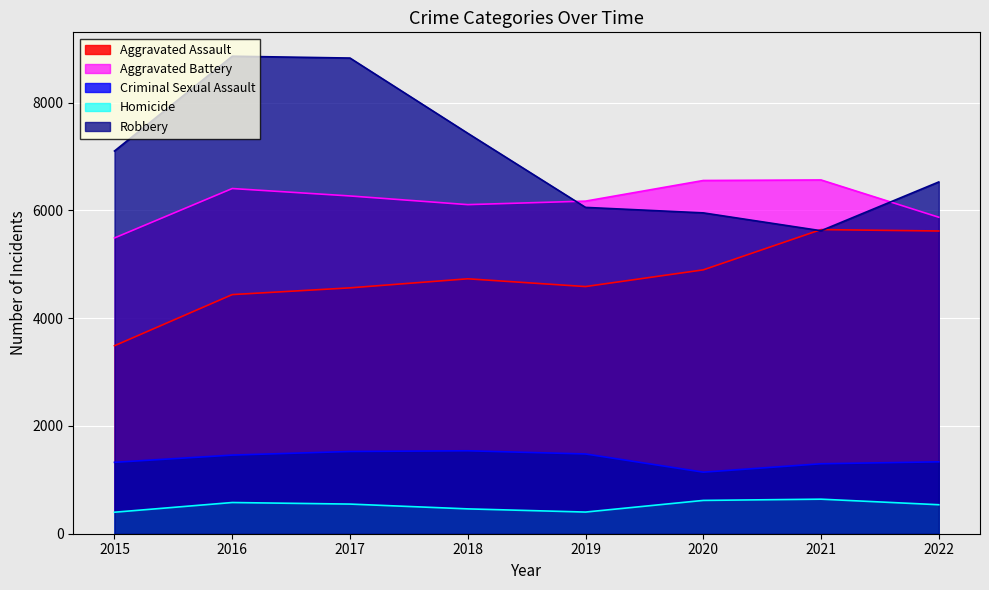

How many interior local valleys does the Criminal Sexual Assault series have?

1